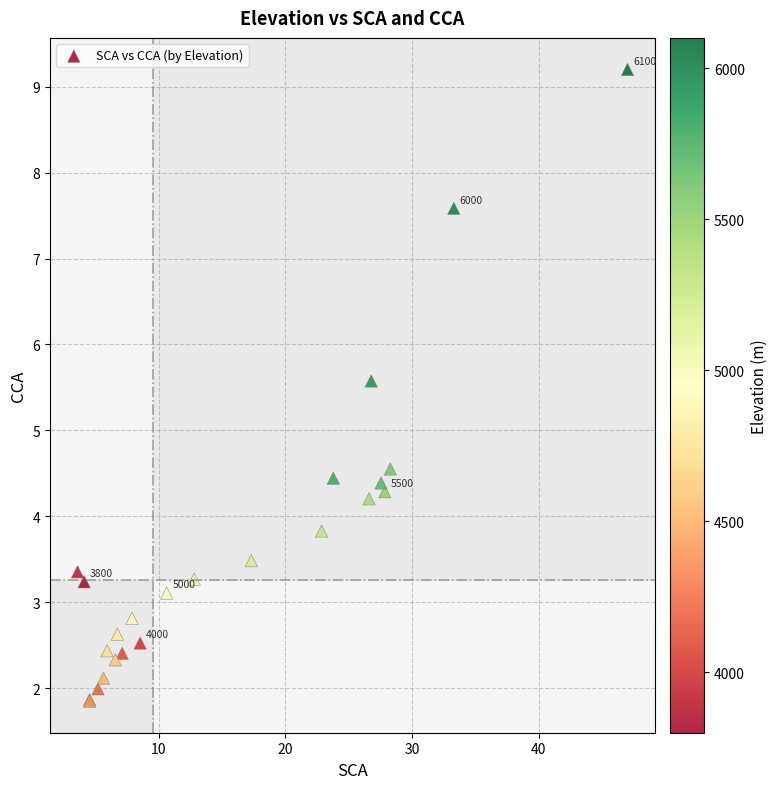

What Y value in the scatter plot is closest to 5?

4.6